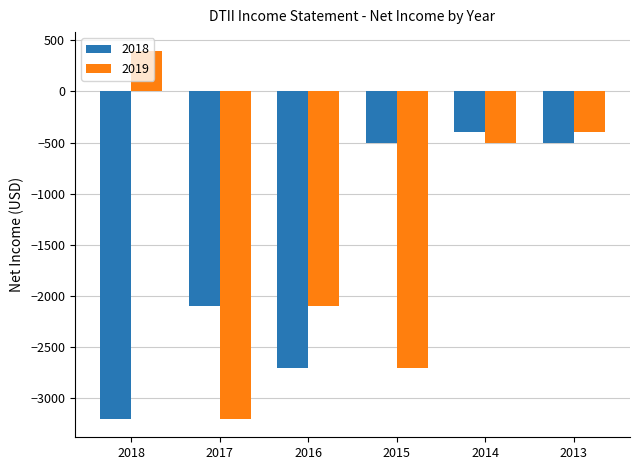

Where is 2019 nearest to the value -1400?

2016